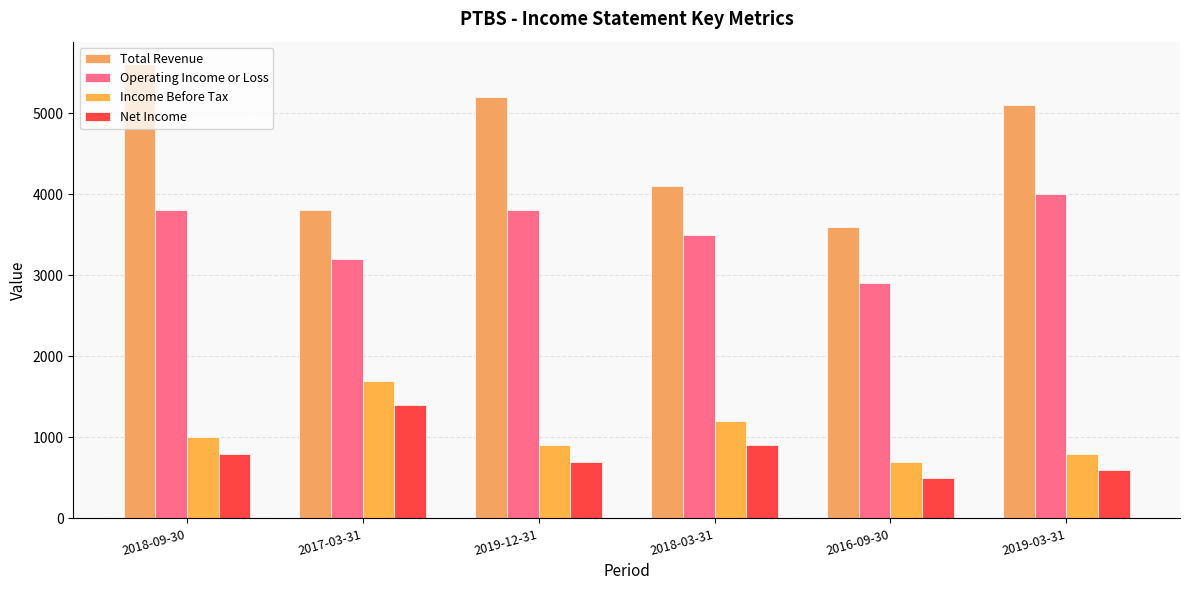

How many bars are there in each group?

4